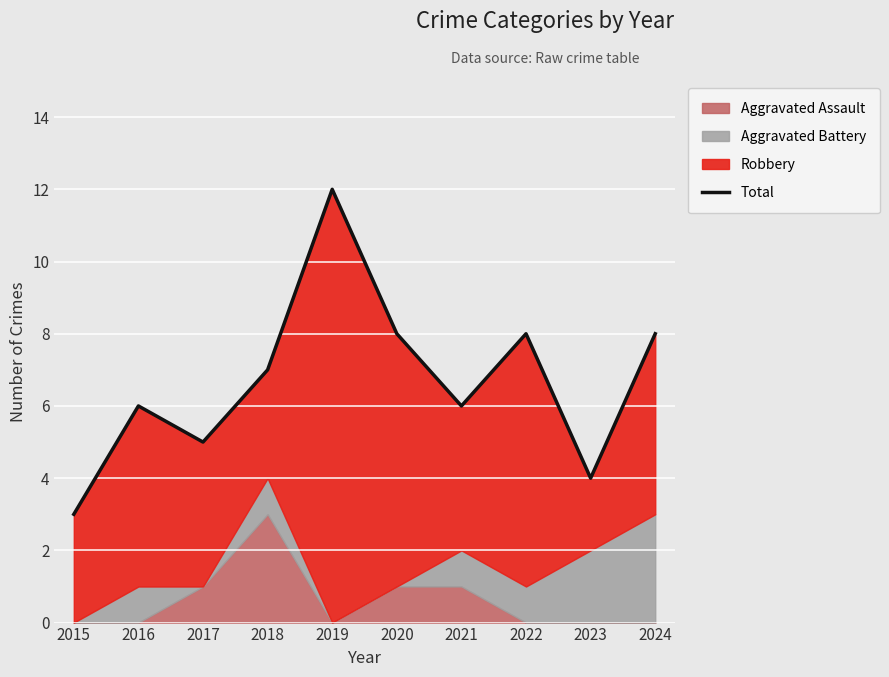

At which category does the data reach its first local peak?

2016